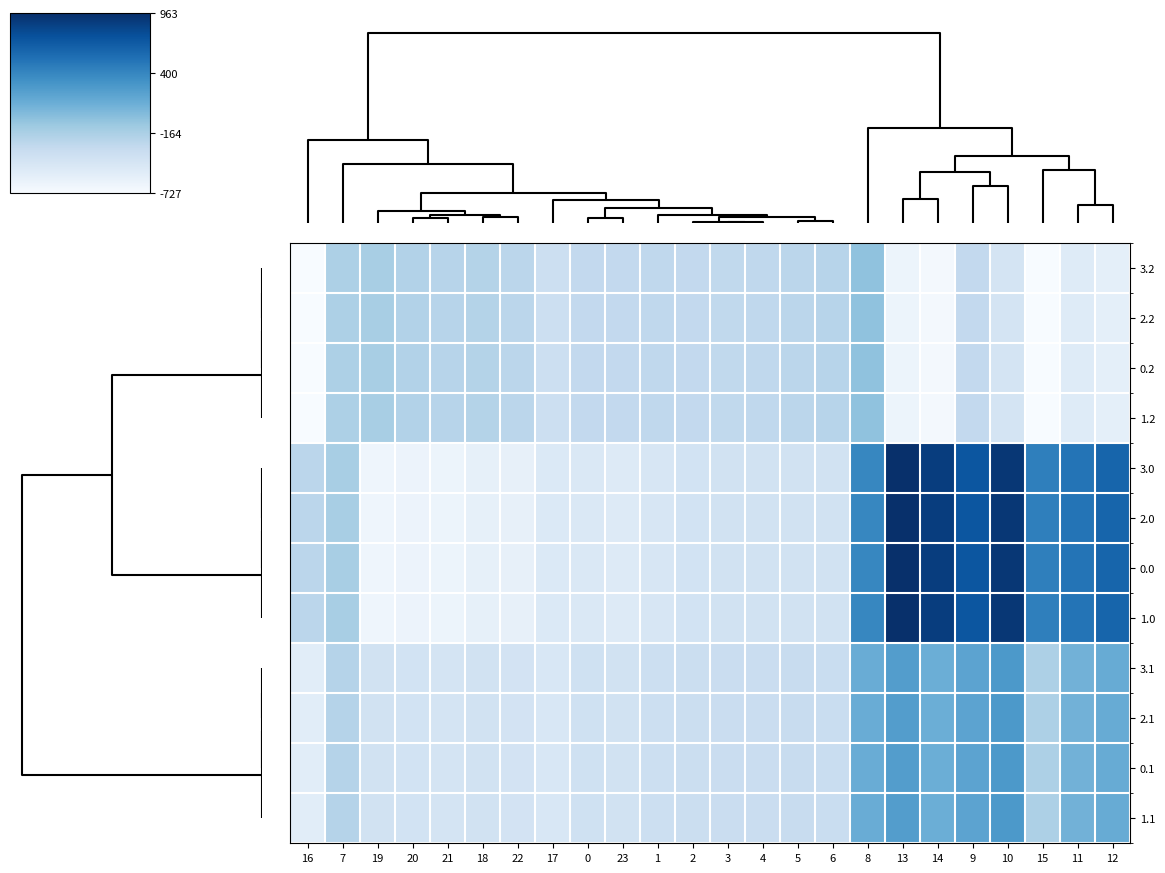

At 12, list the series in order from largest to smallest.

3.0, 2.0, 0.0, 1.0, 3.1, 2.1, 0.1, 1.1, 3.2, 2.2, 0.2, 1.2